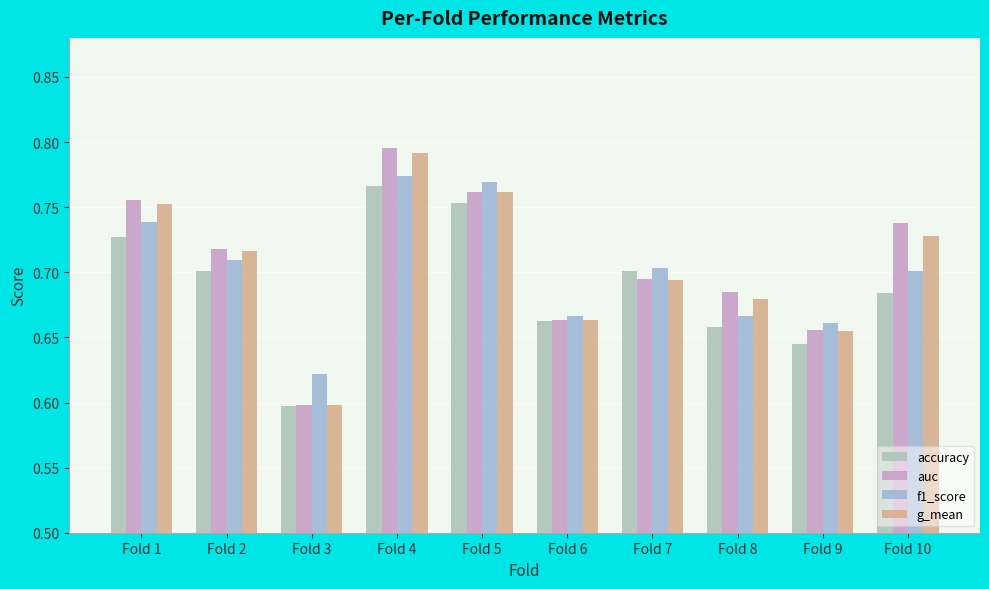

Is it true that auc equals 0.6 at Fold 3?

True